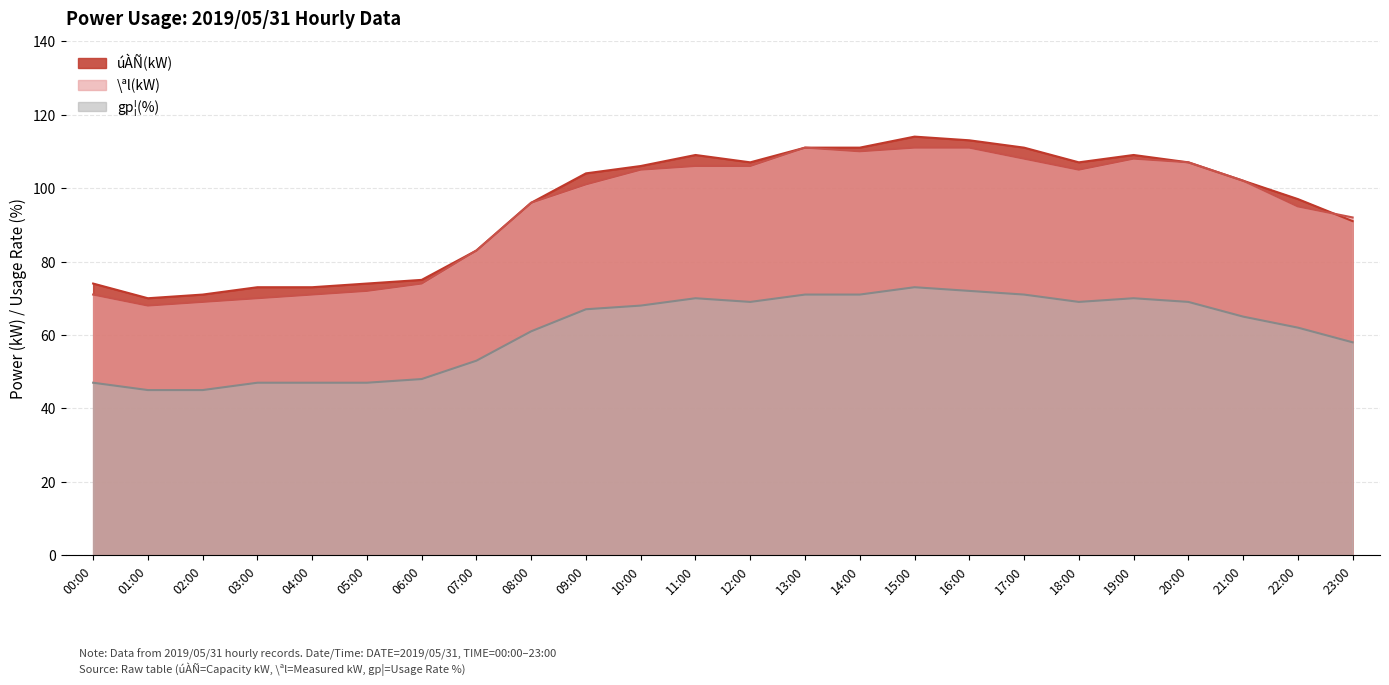

At which label does gp¦(%) first exceed 67?

10:00